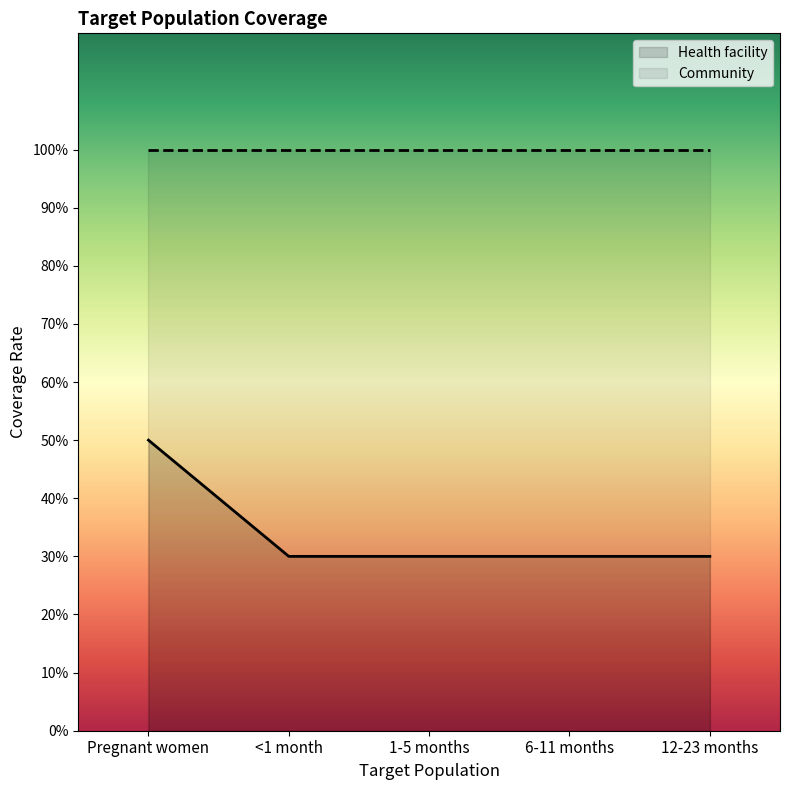

True or false: the data has more than 2 interior local peaks.

False